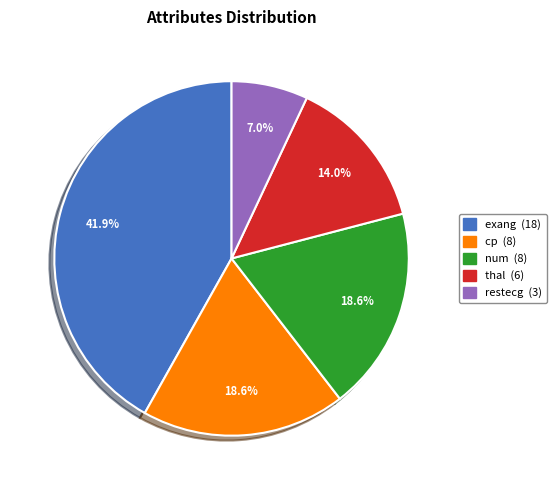

How many segments does this pie chart have?

5